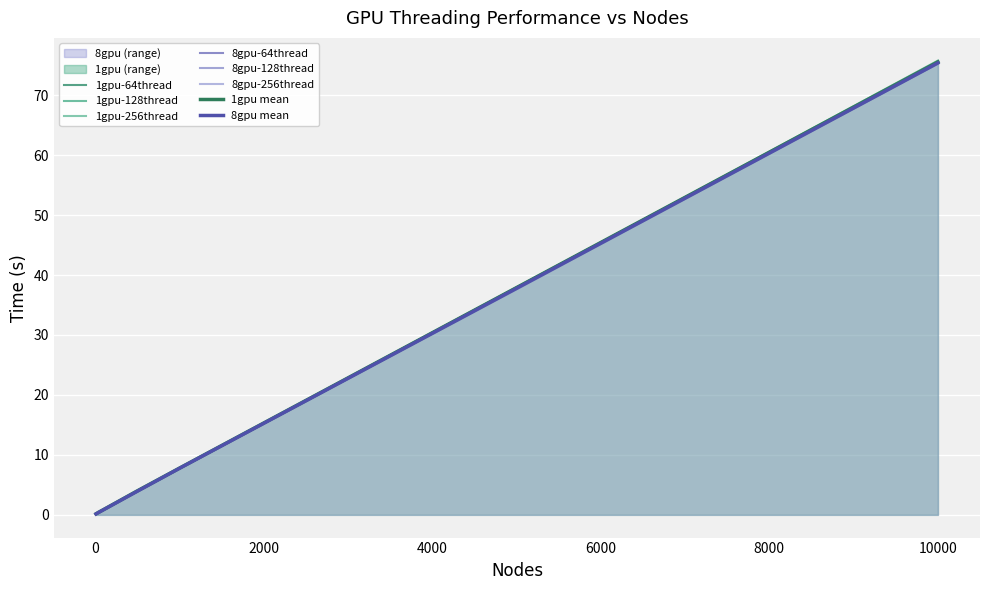

At which label is 8gpu-64thread closest to 37?

5000